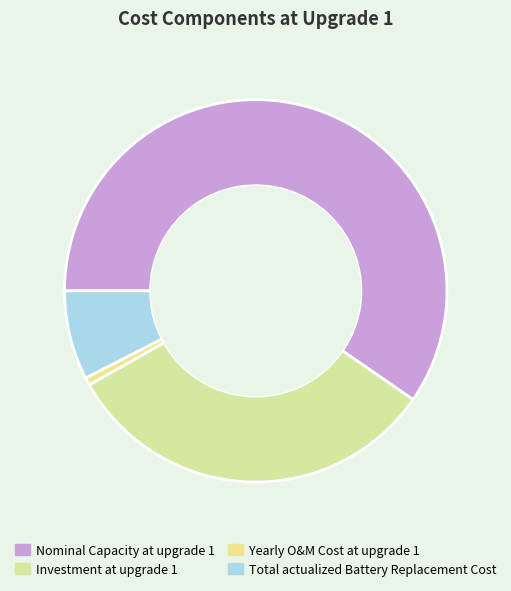

What percentage is the Investment at upgrade 1 slice, to the nearest percent?

32%